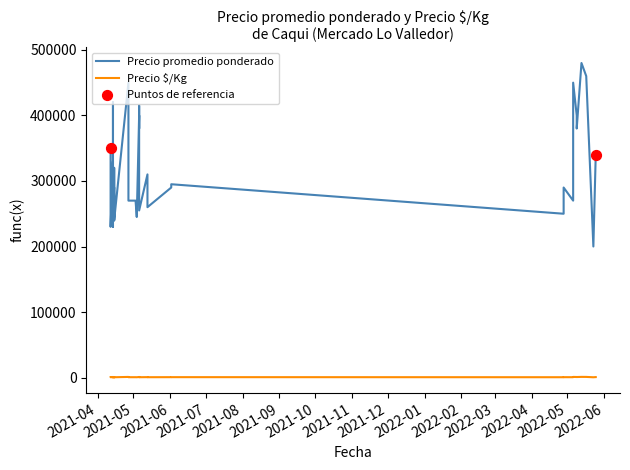

At how many categories does at least one series exceed 427649?

4